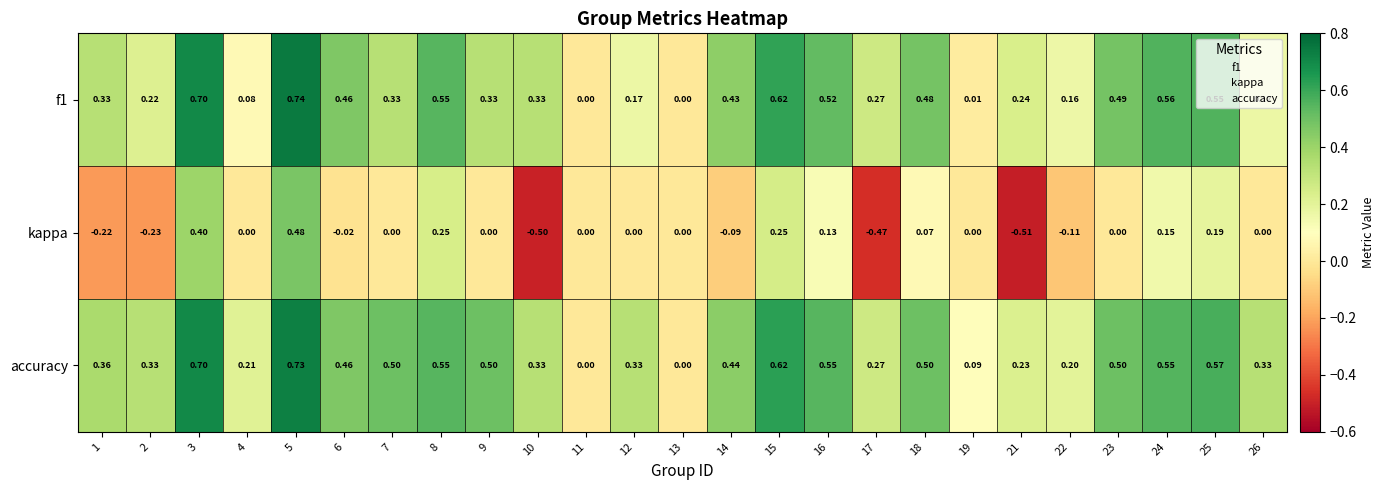

How many data points does each series have?

25